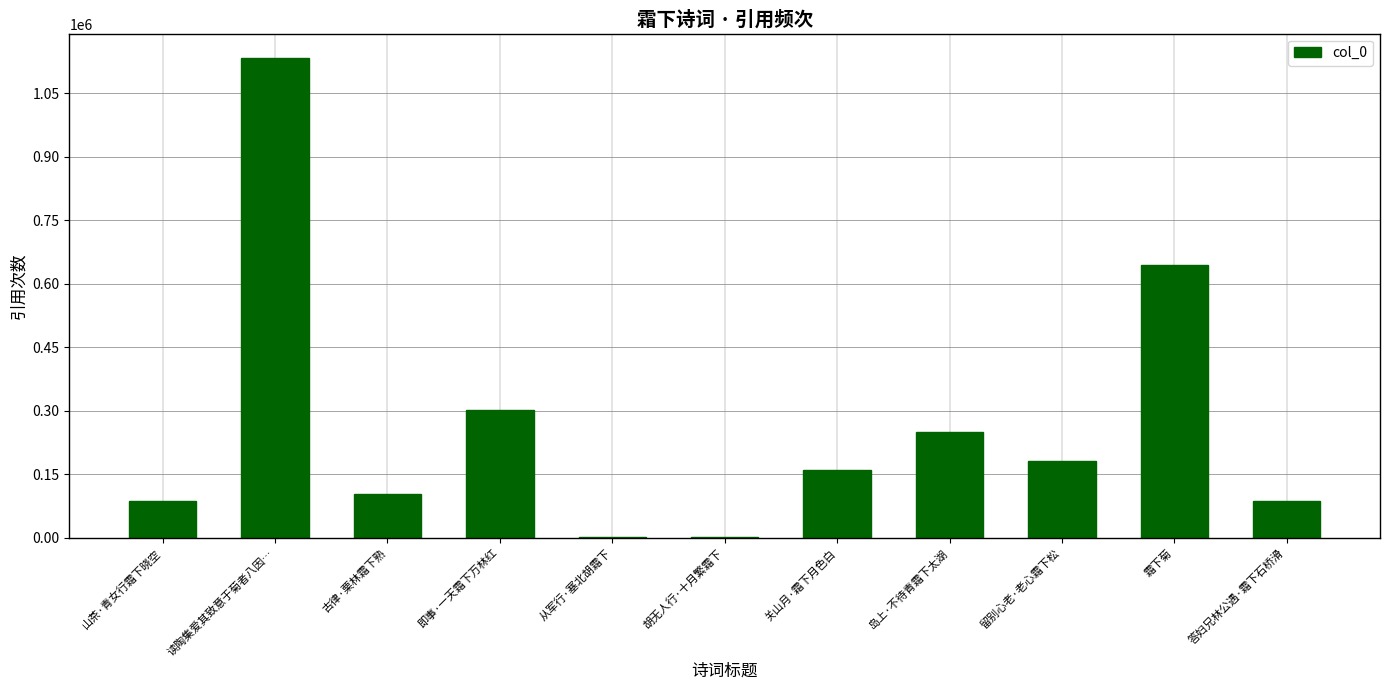

What is the sum of all values?

2954507